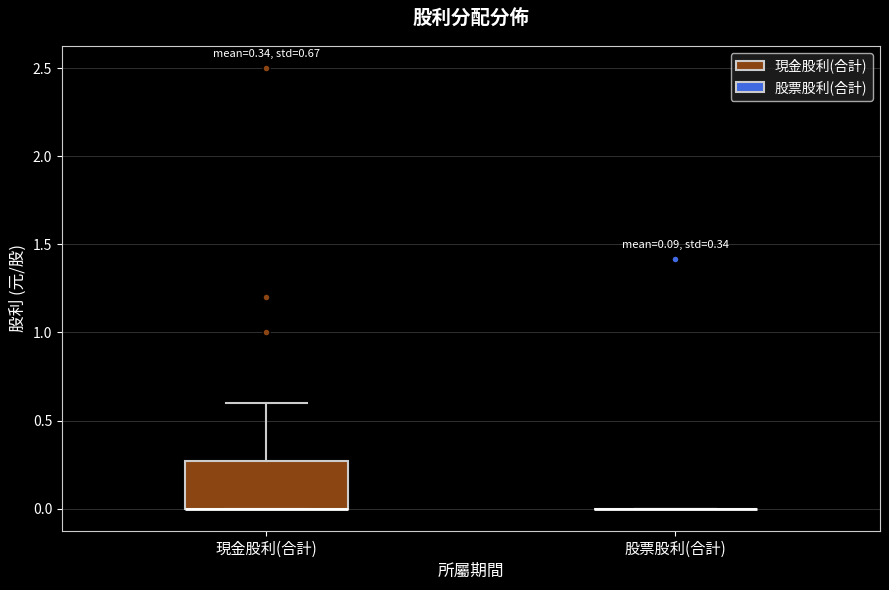

Comparing the boxes themselves (not the whiskers), which one is the tallest?

現金股利(合計)